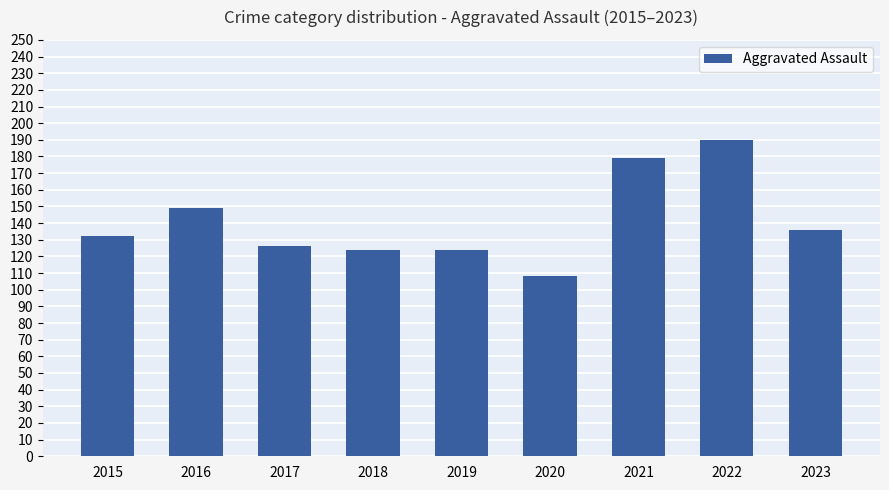

Reading right to left, transcribe all the data shown in this chart.

136	190	179	108	124	124	126	149	132